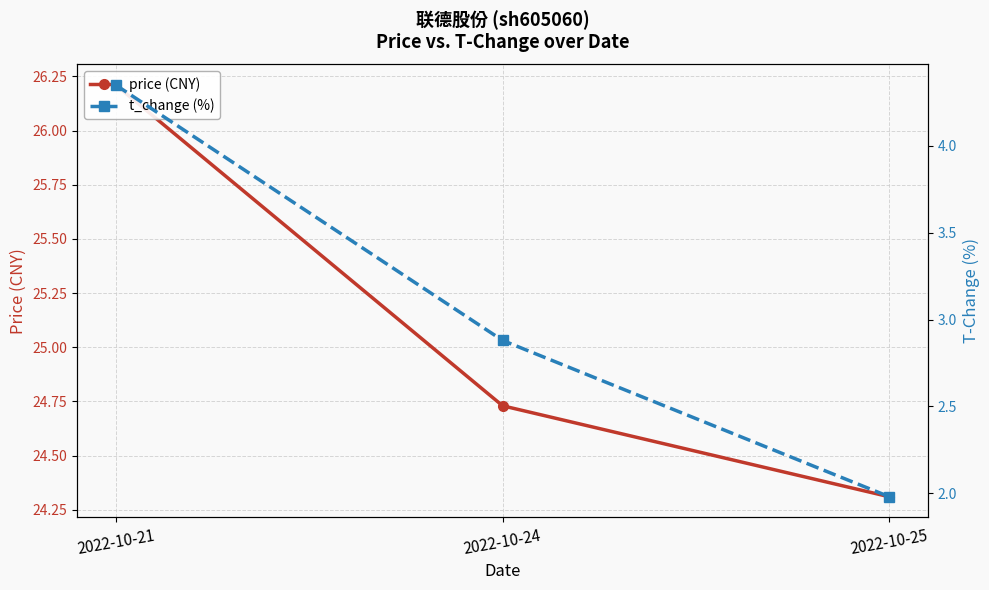

What is the difference between the maximum and minimum values in the price (CNY) series?

1.9